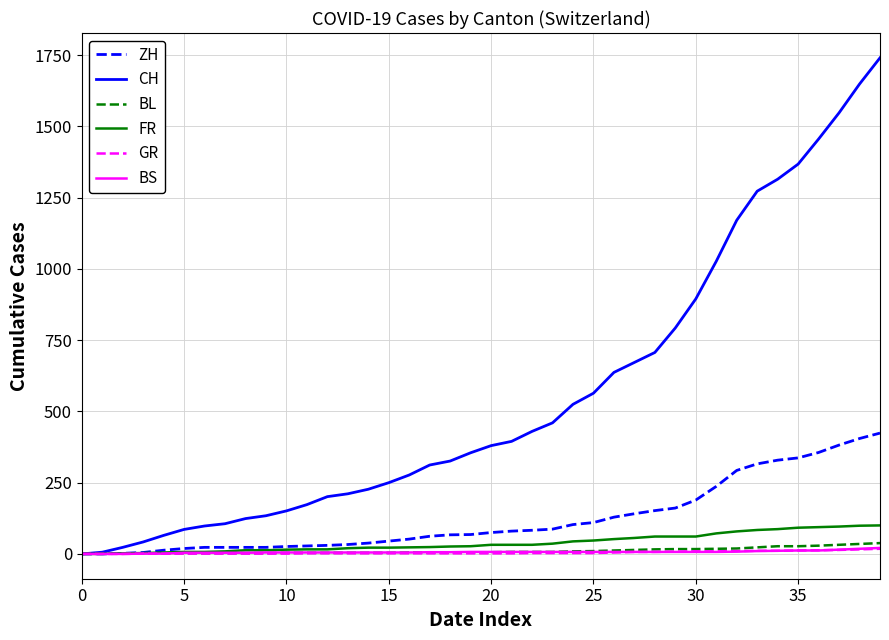

Which series has the largest range (max minus min)?

CH